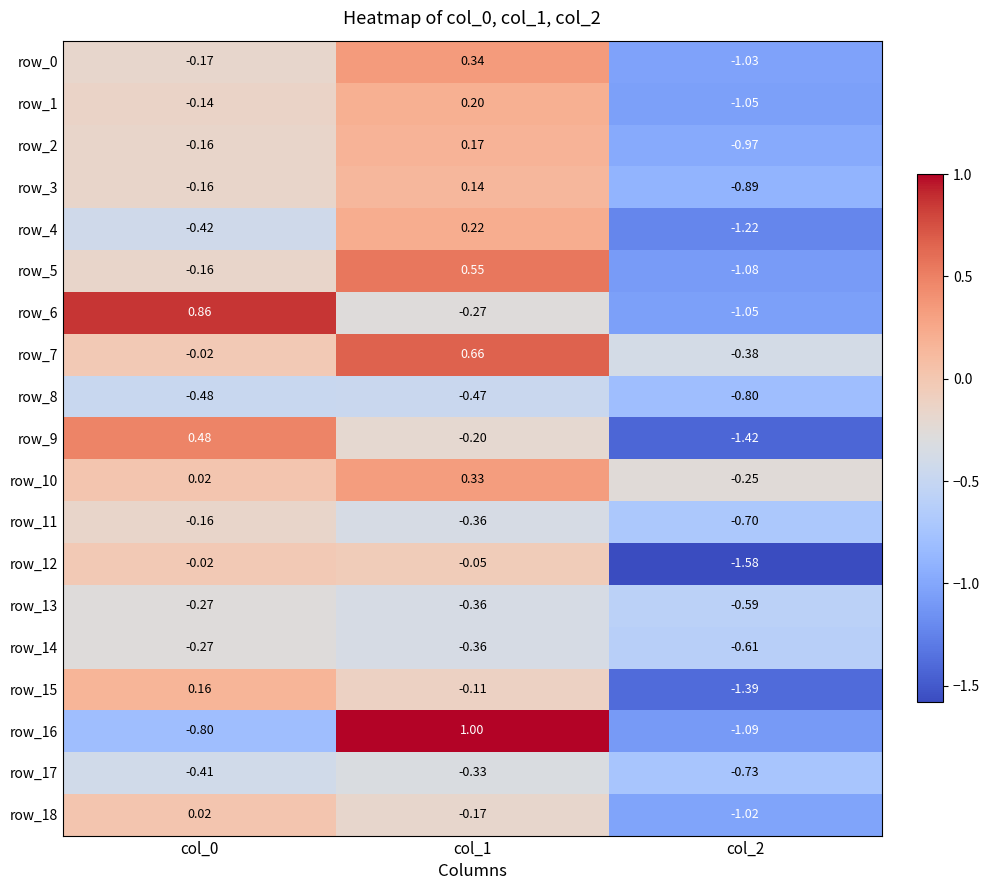

Which category has the highest value in the row_3 series?

col_1